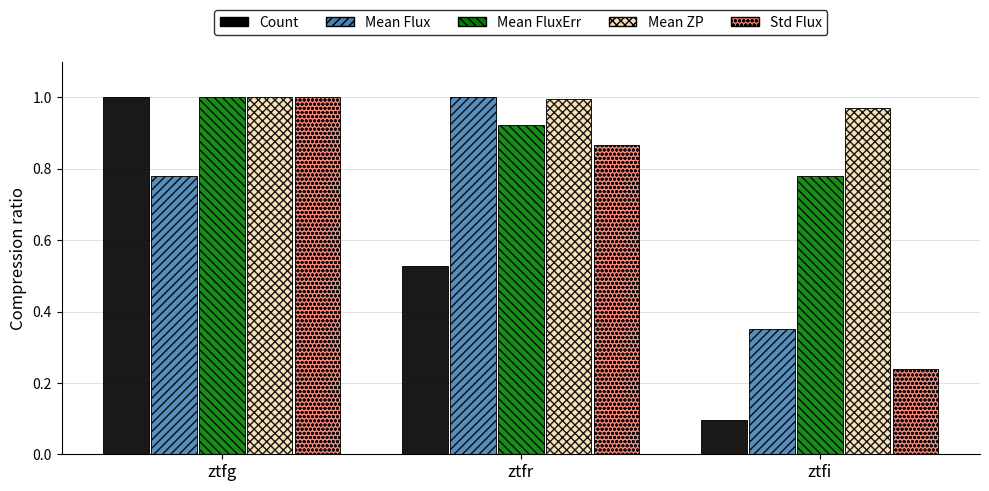

How many bars are there in each group?

5